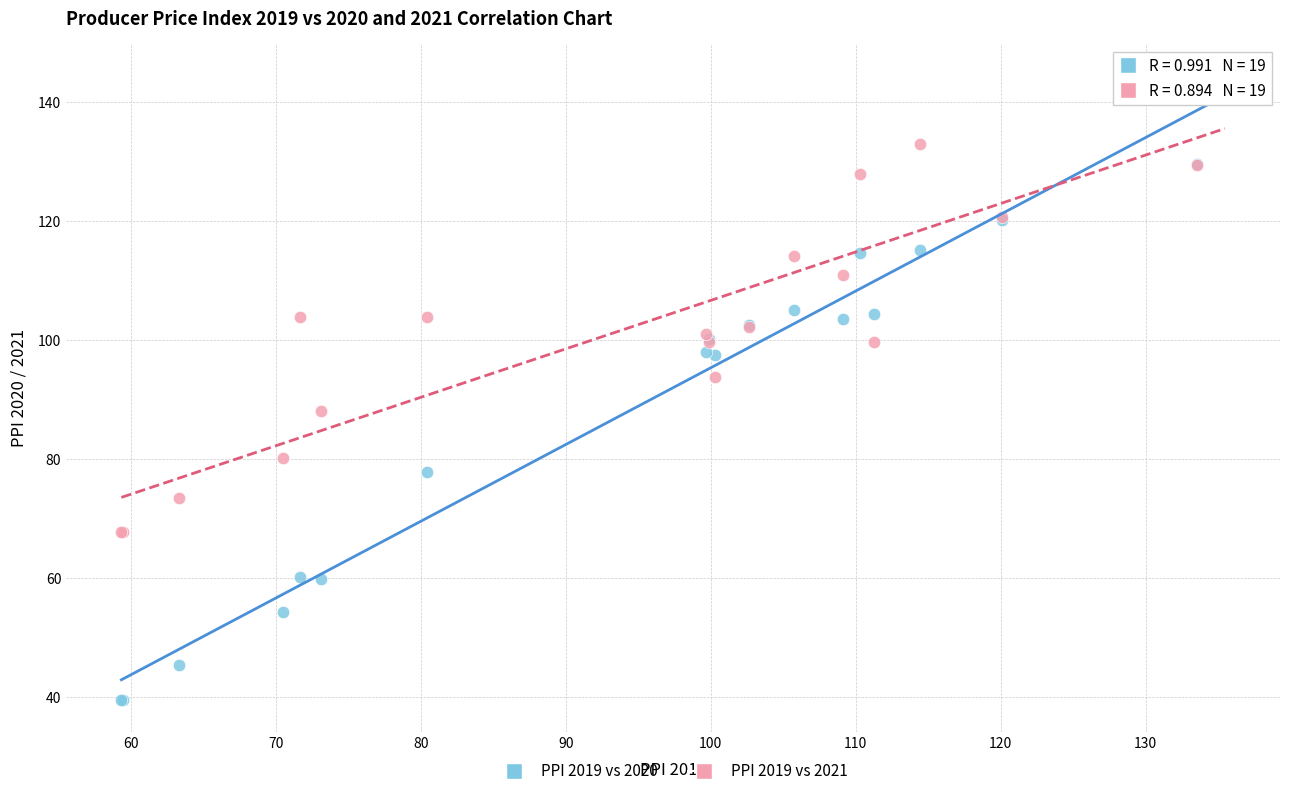

What is the X range (max minus min) for the scatter plot?

76.1